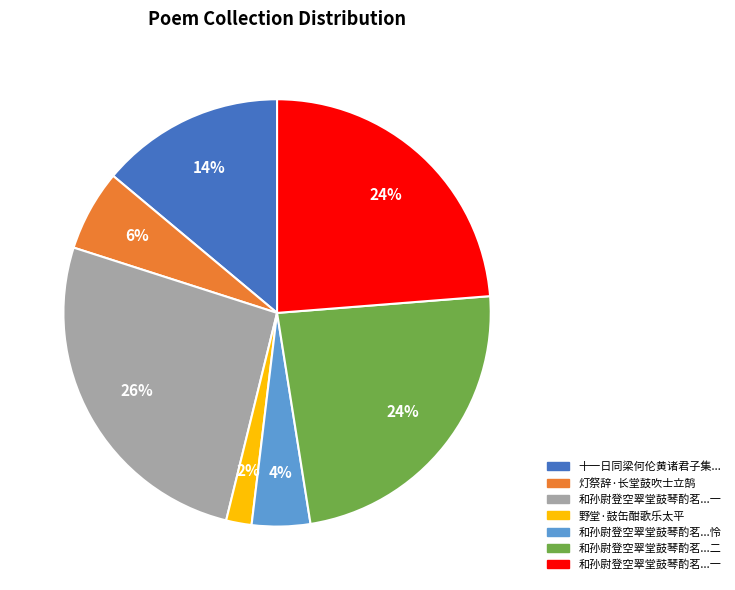

To the nearest percent, what is the average slice percentage?

14%